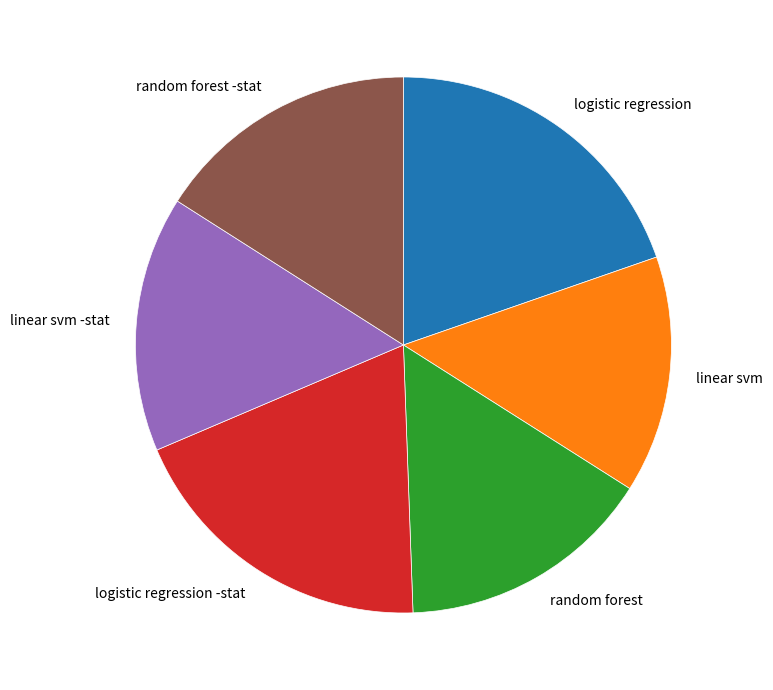

The random forest -stat slice represents 9% of the pie. True or false?

False